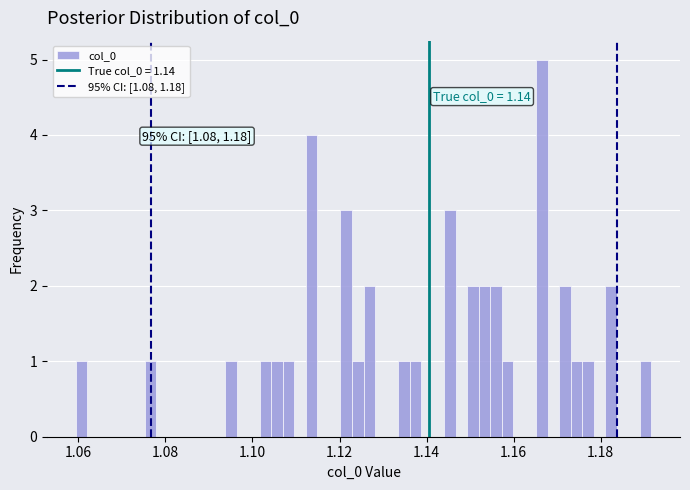

Read against the x-axis, roughly where is the centre of the tallest bar?

1.166